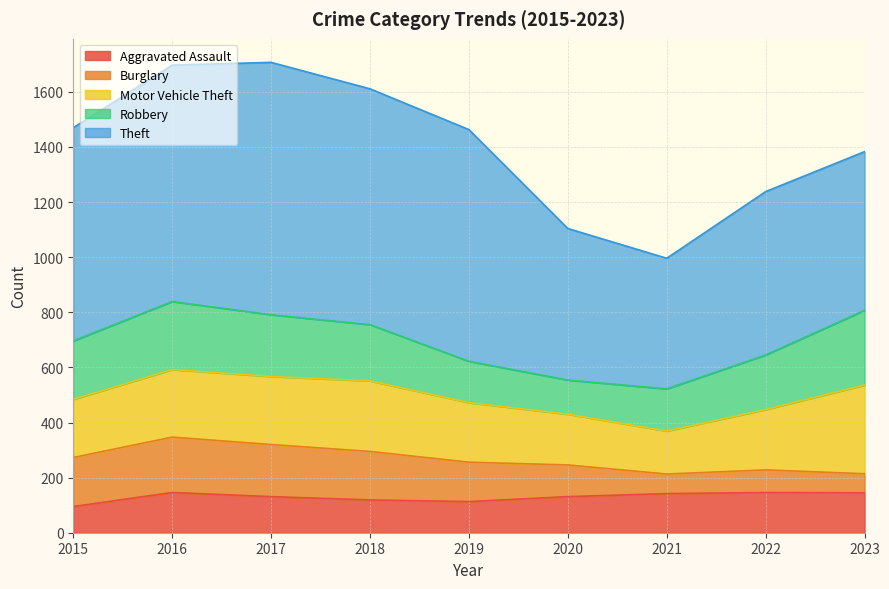

Where is Burglary nearest to the value 135?

2019